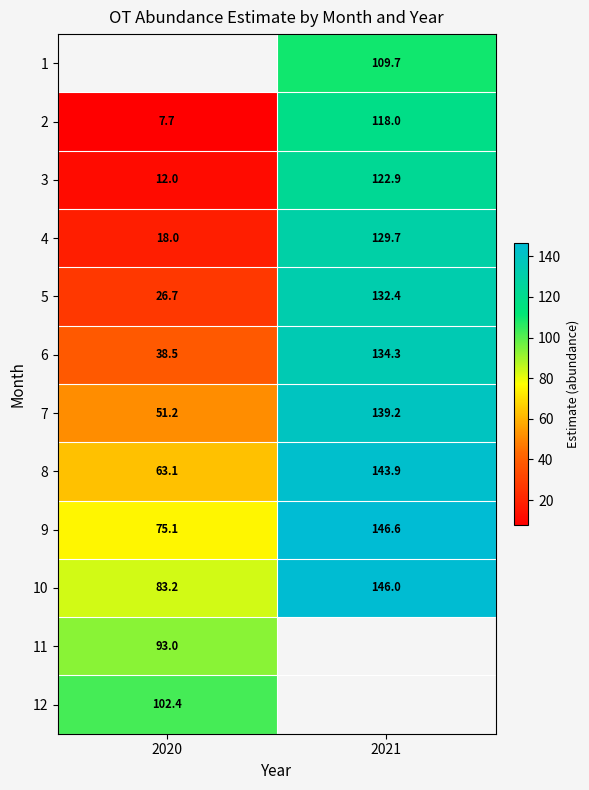

What is the minimum value shown in the chart?

7.7